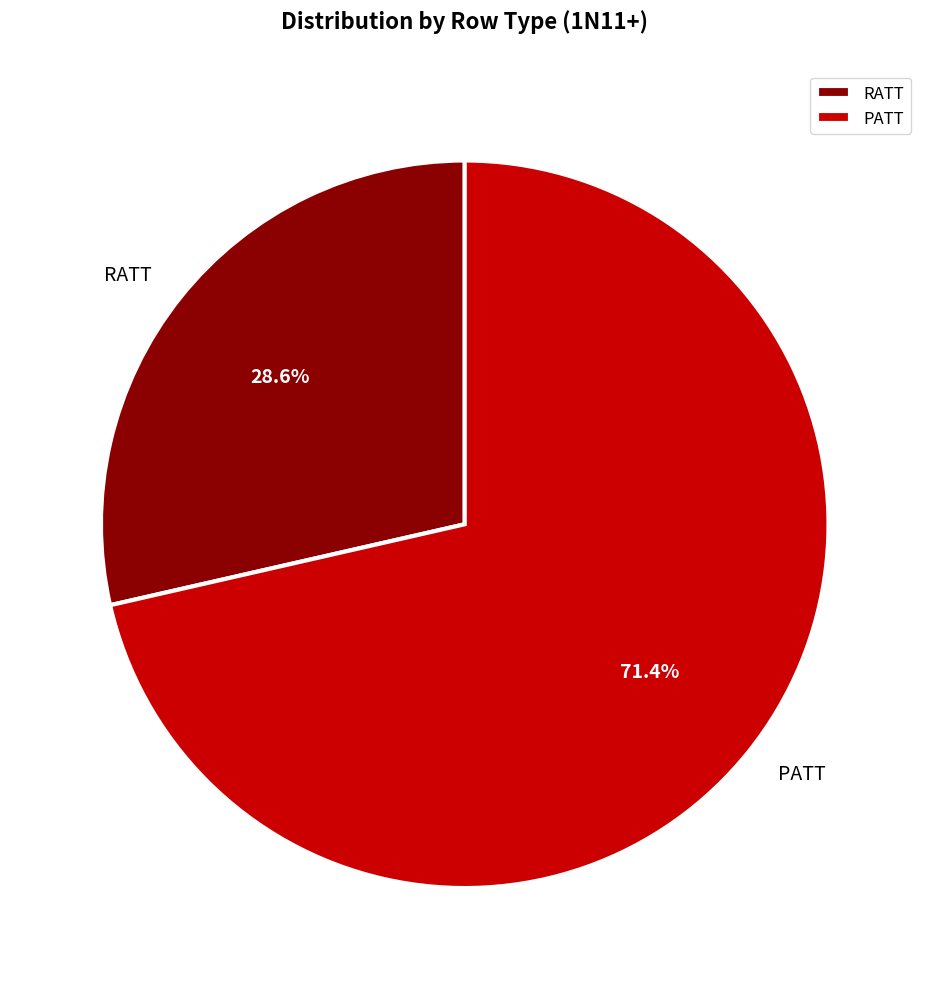

The PATT slice represents 80% of the pie. True or false?

False